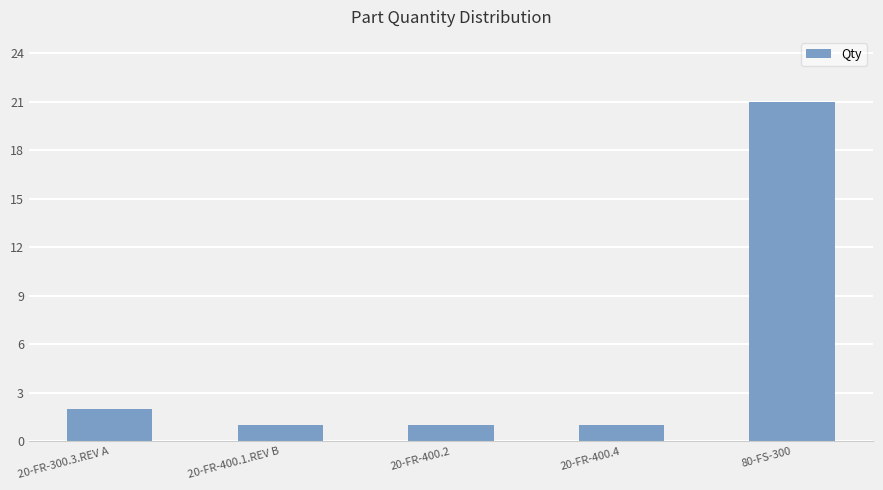

What is the difference between the maximum and minimum values?

20